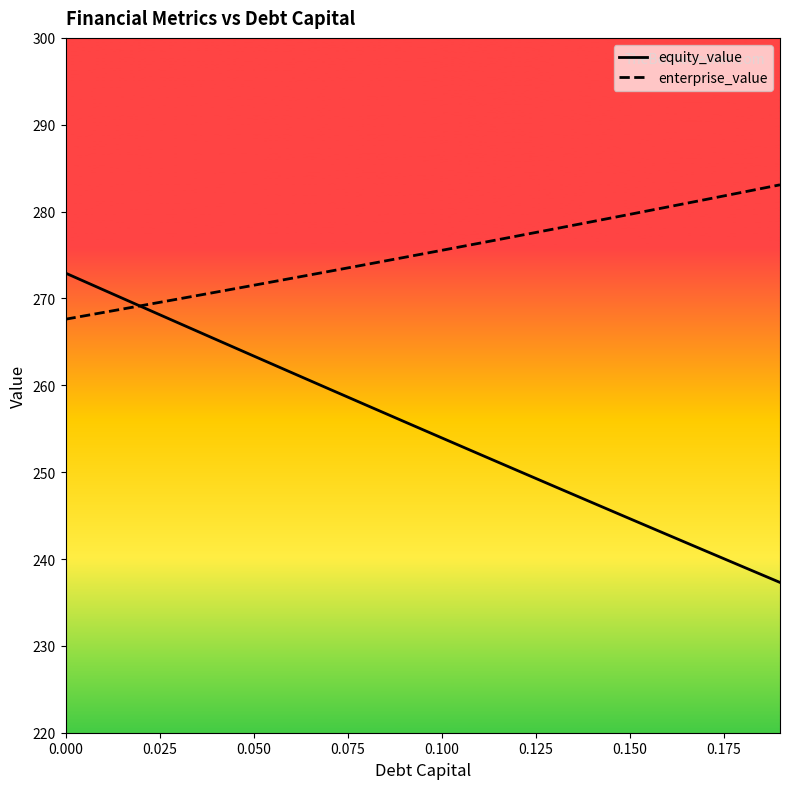

Reading left to right, transcribe all the data shown in this chart.

equity_value: 272.9	271.0	269.1	267.2	265.3	263.4	261.5	259.6	257.7	255.8	254.0	252.1	250.2	248.4	246.5	244.7	242.8	241.0	239.1	237.3
enterprise_value: 267.6	268.4	269.2	269.9	270.7	271.5	272.3	273.1	273.9	274.7	275.5	276.4	277.2	278.0	278.8	279.7	280.5	281.4	282.2	283.1